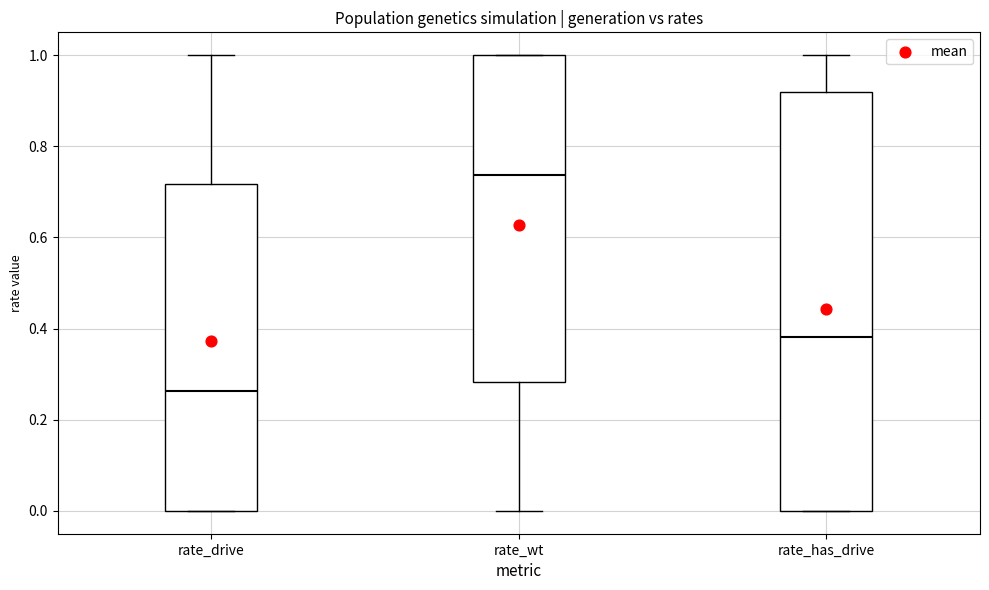

Comparing the boxes themselves (not the whiskers), which one is the tallest?

rate_has_drive